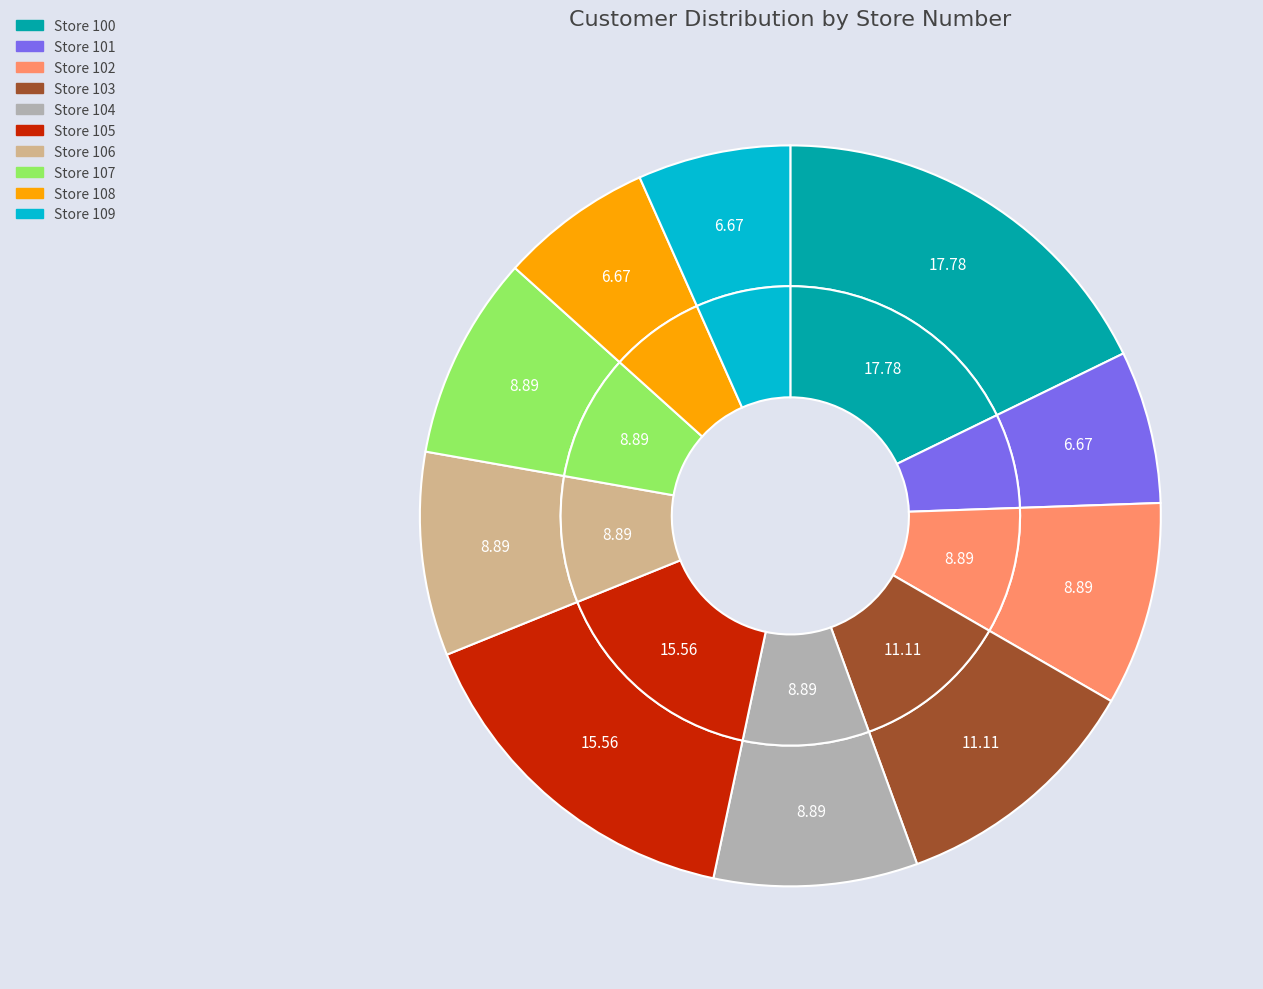

Count the number of slices in the pie.

10